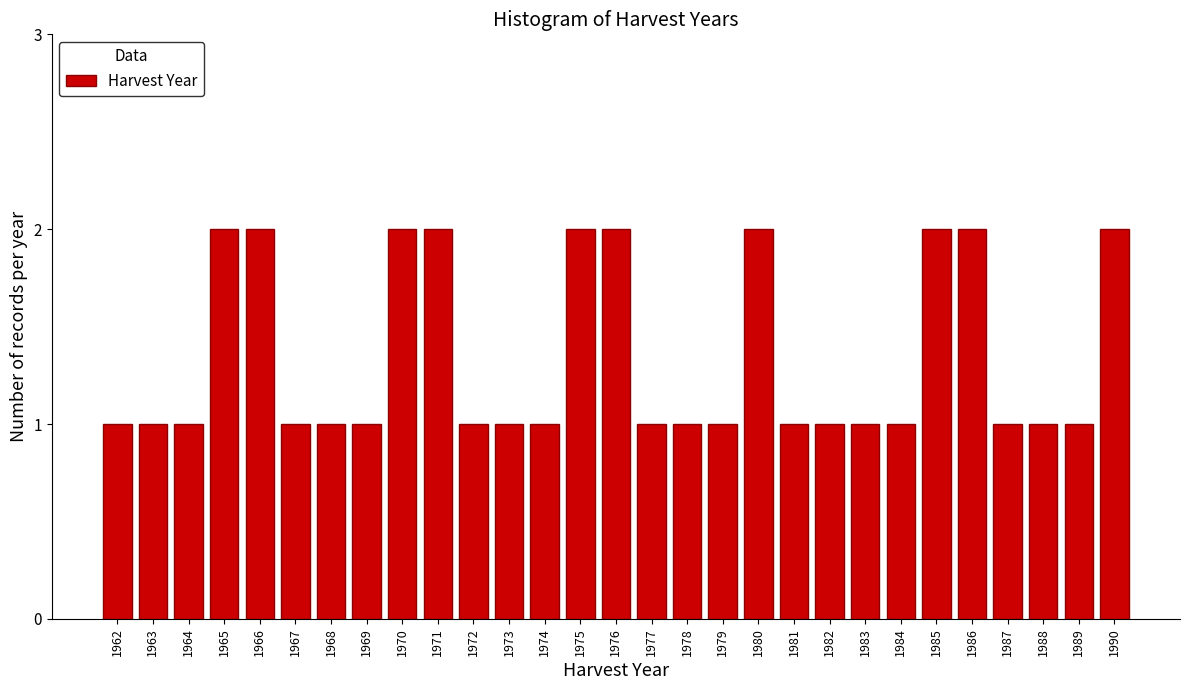

Reading right to left, extract all data points from this chart.

1990=2	1989=1	1988=1	1987=1	1986=2	1985=2	1984=1	1983=1	1982=1	1981=1	1980=2	1979=1	1978=1	1977=1	1976=2	1975=2	1974=1	1973=1	1972=1	1971=2	1970=2	1969=1	1968=1	1967=1	1966=2	1965=2	1964=1	1963=1	1962=1